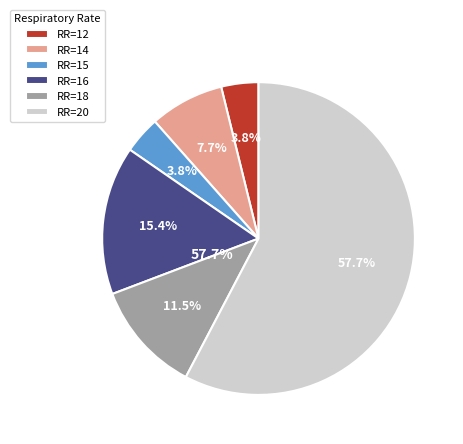

The 18 slice represents 9% of the pie. True or false?

False